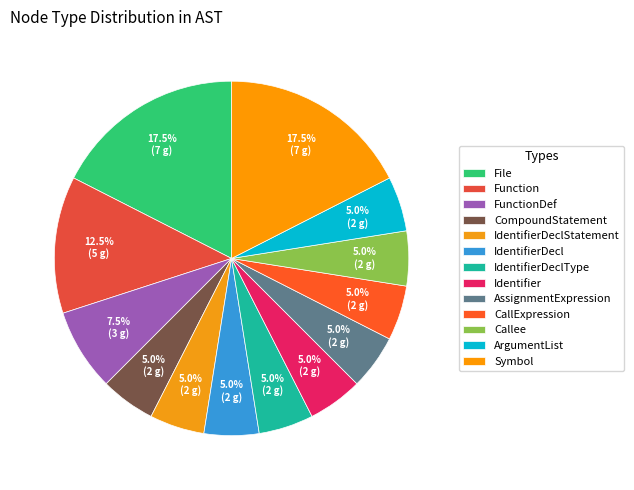

Rank the categories by value from highest to lowest.

File, Symbol, Function, FunctionDef, CompoundStatement, IdentifierDeclStatement, IdentifierDecl, IdentifierDeclType, Identifier, AssignmentExpression, CallExpression, Callee, ArgumentList